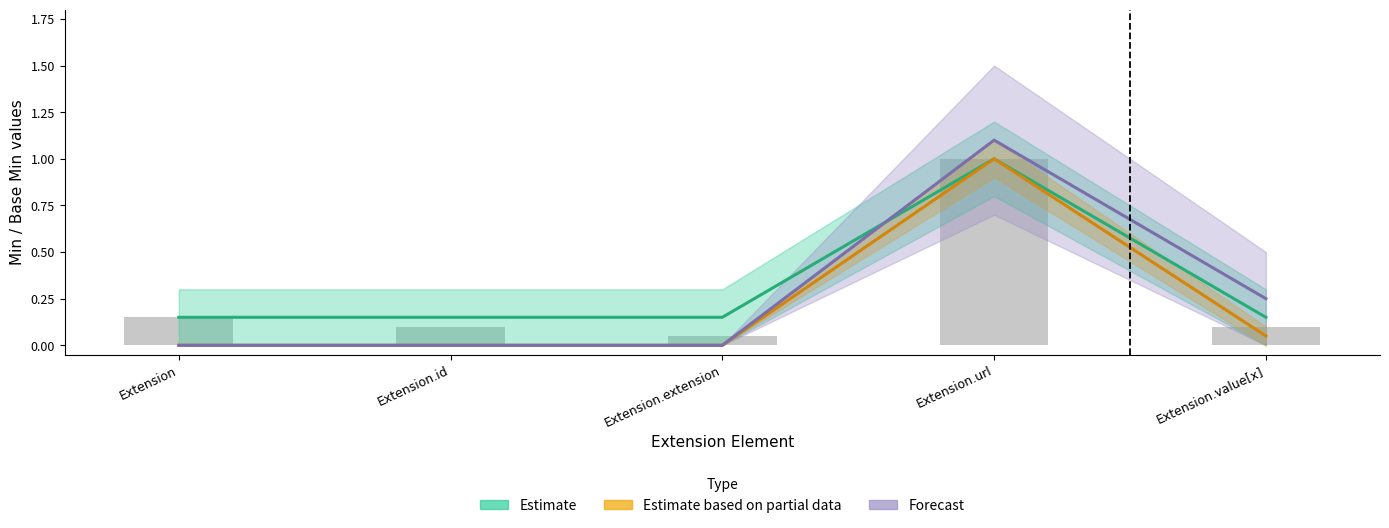

At which category is the sum across all series the highest?

Extension.url